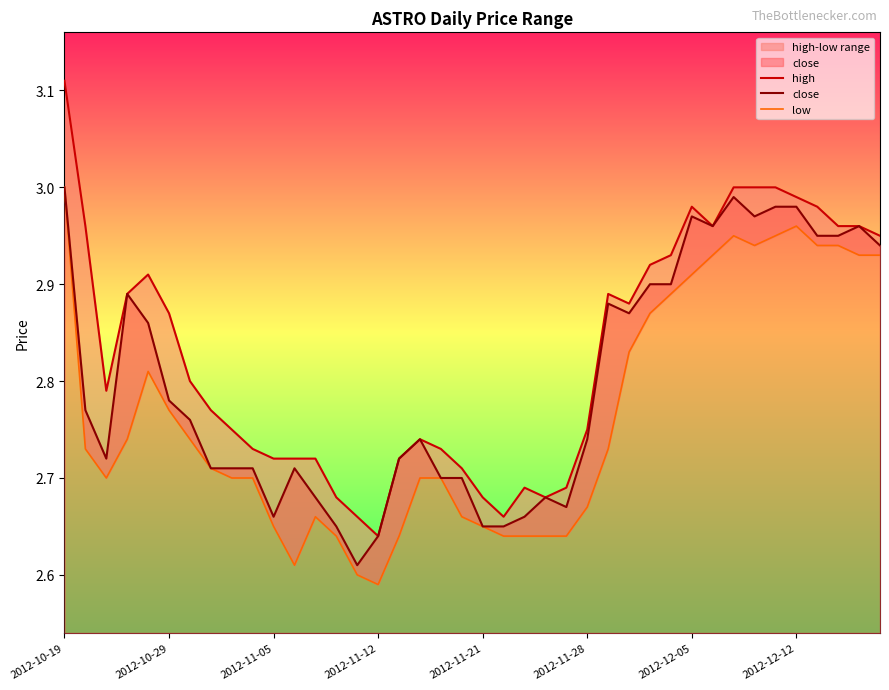

What is the total value across all series at 37?

8.8